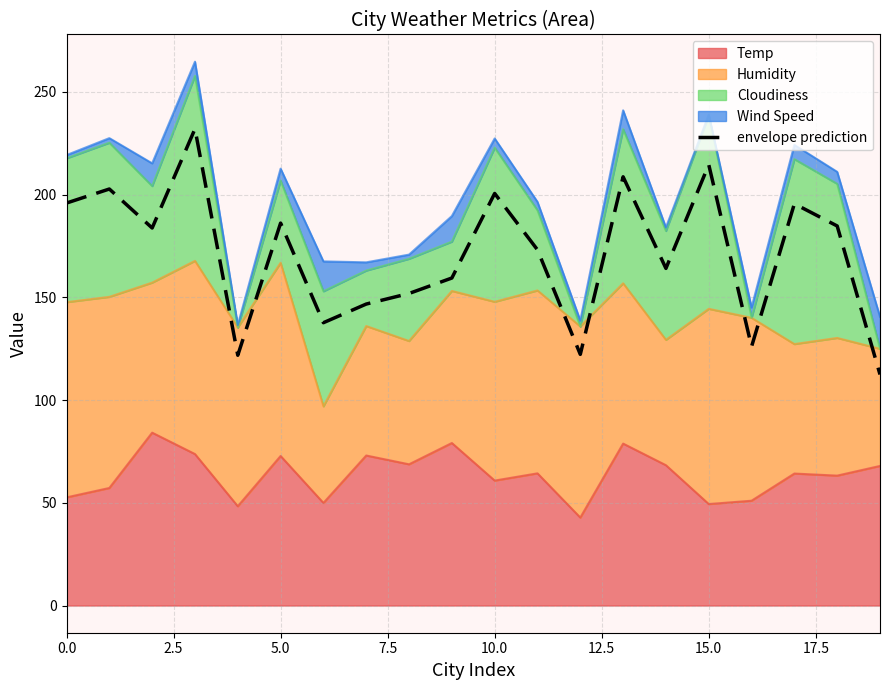

What is the sum of the values at 17 and 13?

404.1